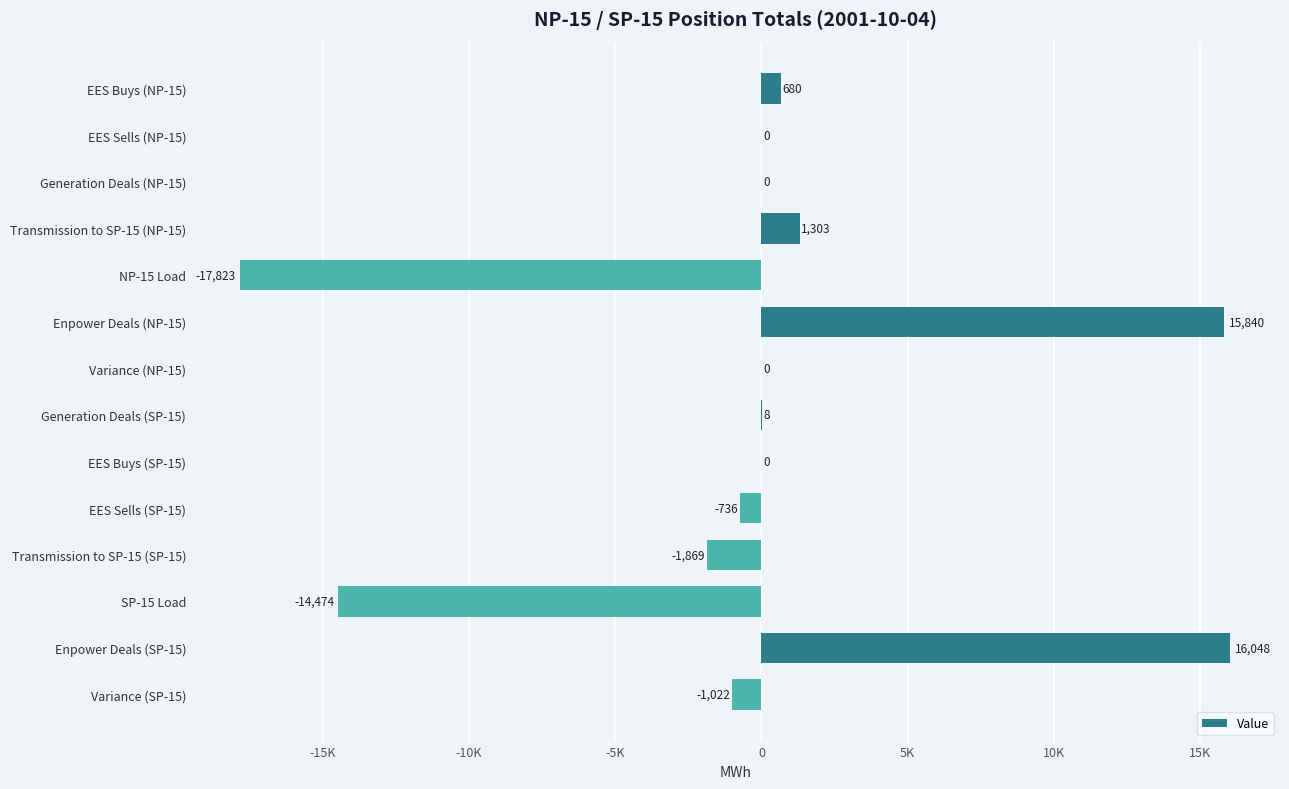

Are the bars horizontal?

Yes